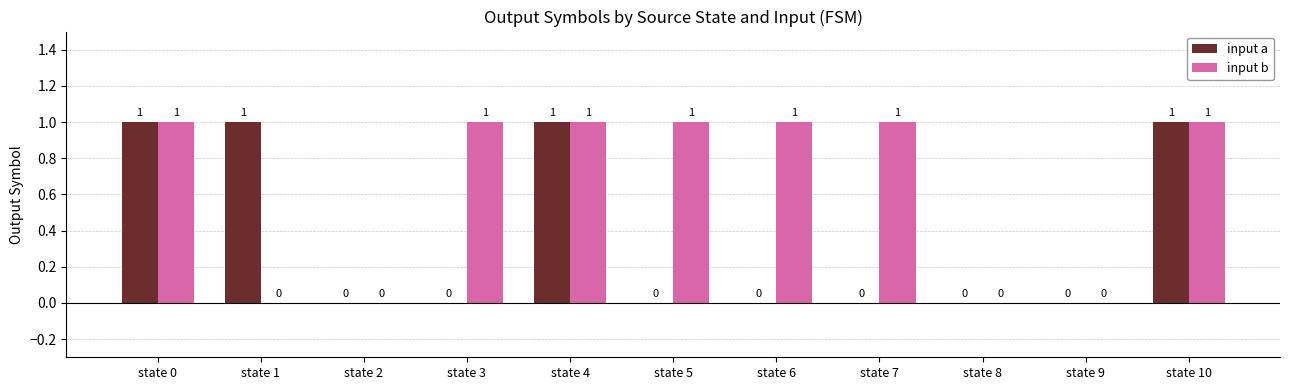

Which series has the largest total across all categories?

input b